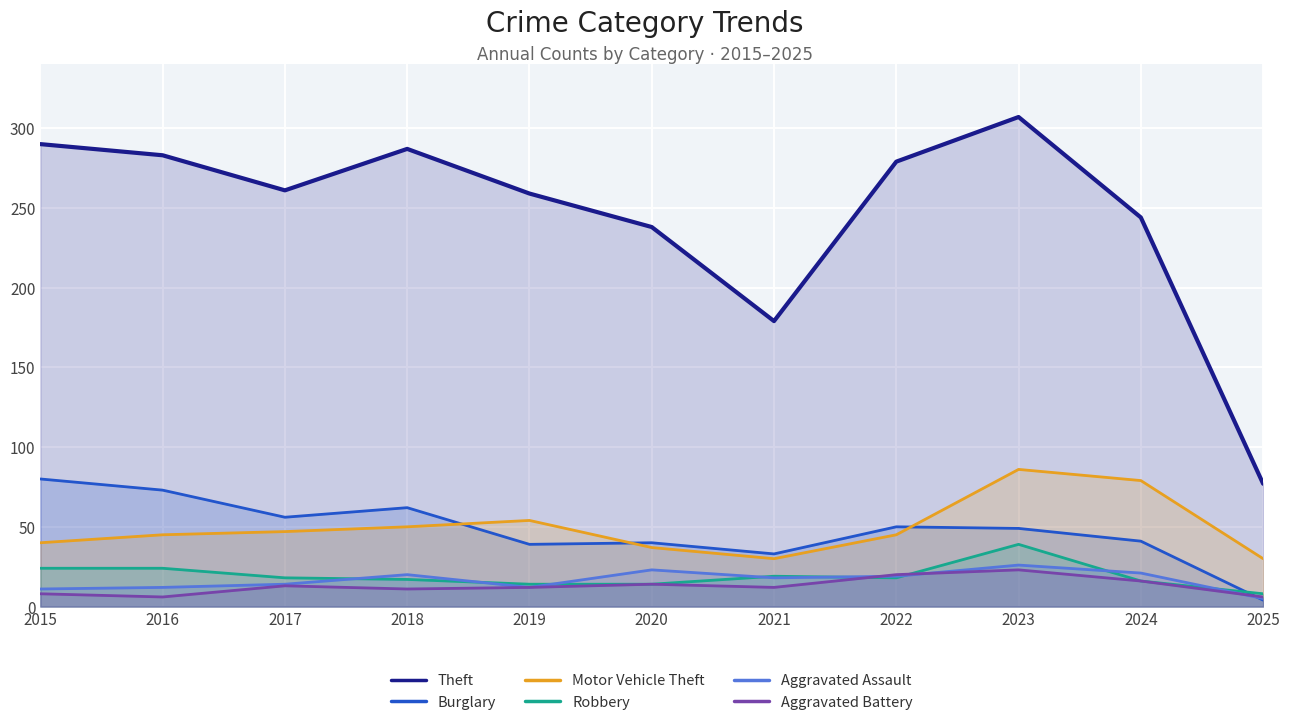

True or false: Motor Vehicle Theft has a value of 127 at 2023.

False